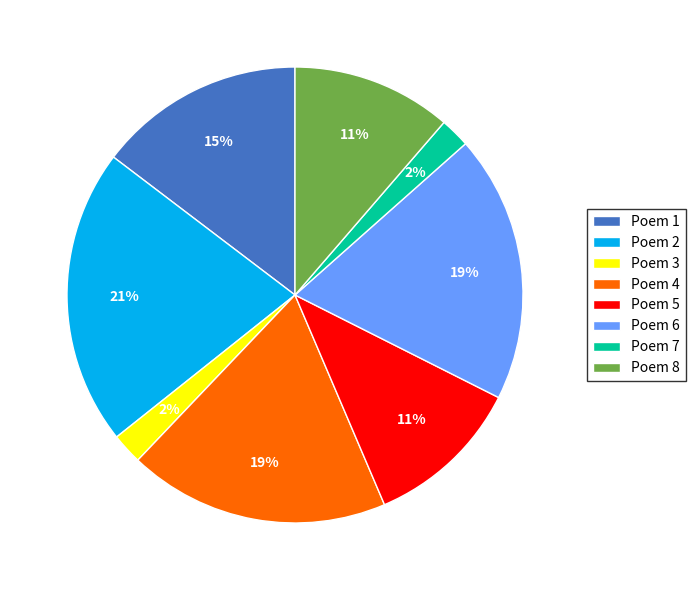

Is Poem 6 the majority of the pie?

No